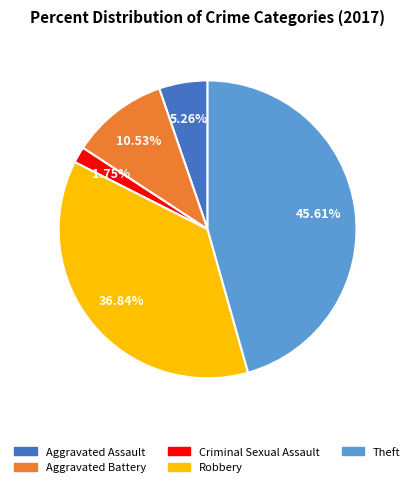

Is there any slice that represents more than half of the pie?

No